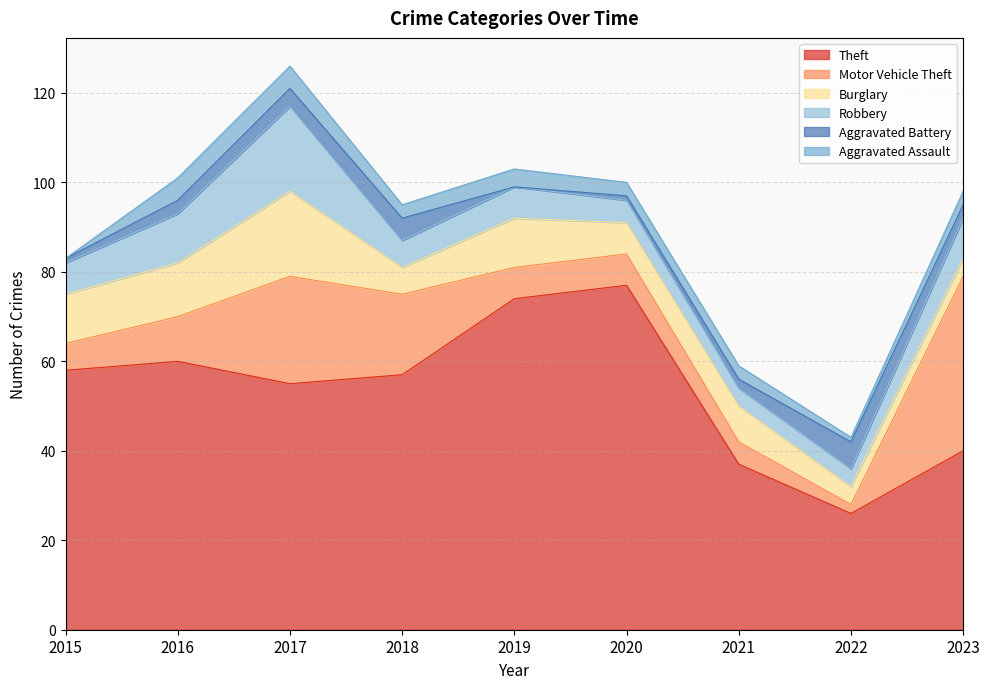

Between 2020 and 2017, which is larger?

2020